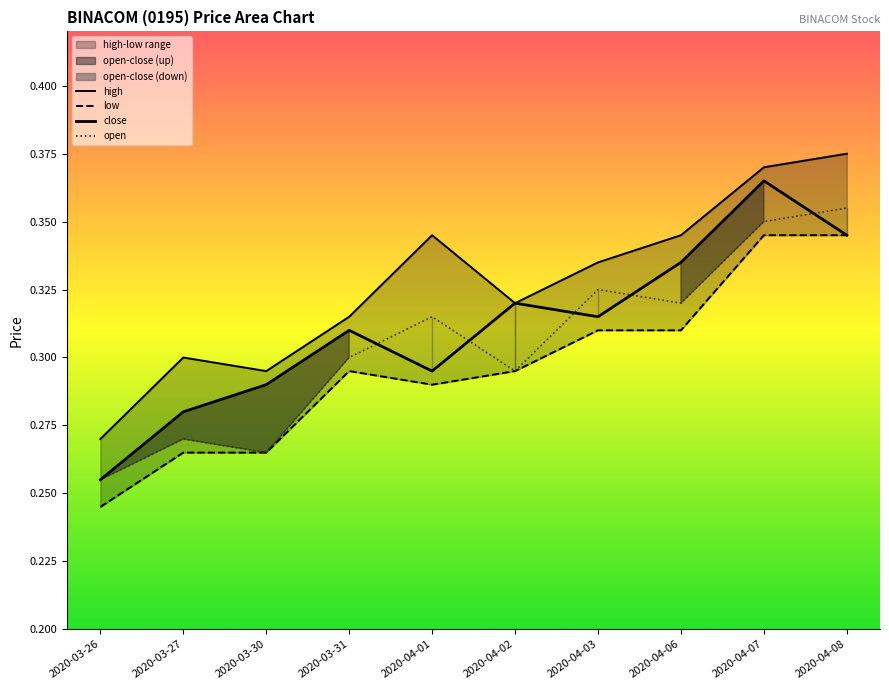

Does the chart display data point markers on the line(s)?

No